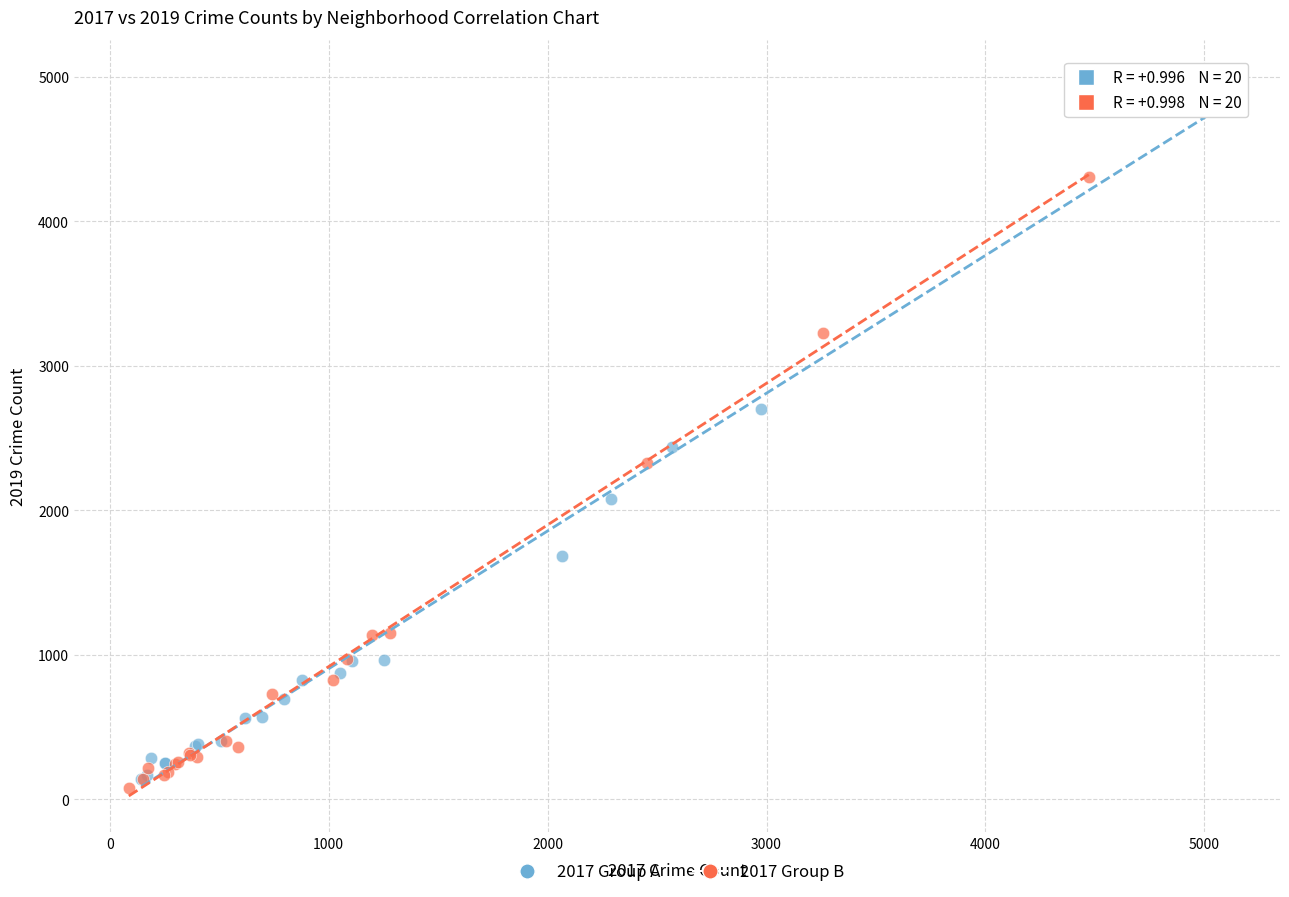

What are all the series names shown in the legend?

2017 Group A, 2017 Group B